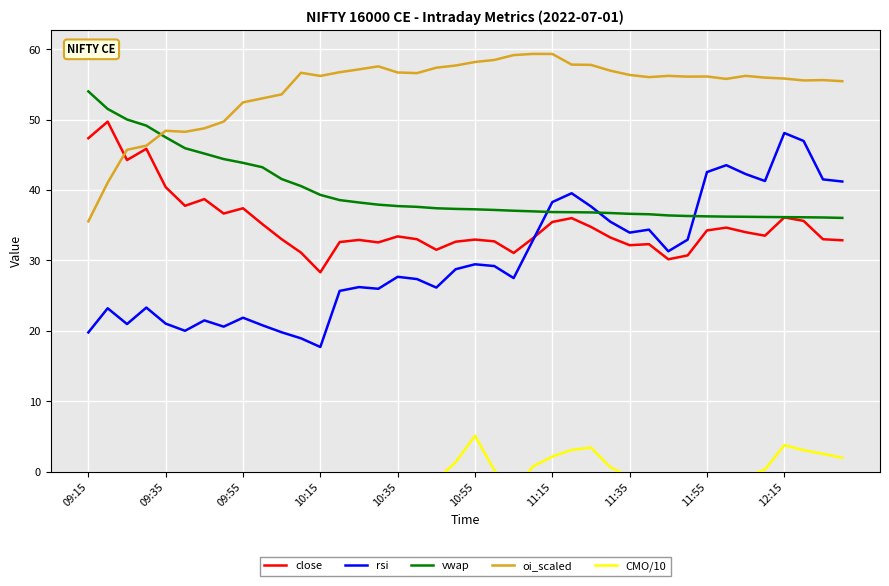

Is it true that oi_scaled equals 20.2 at 10:55?

False